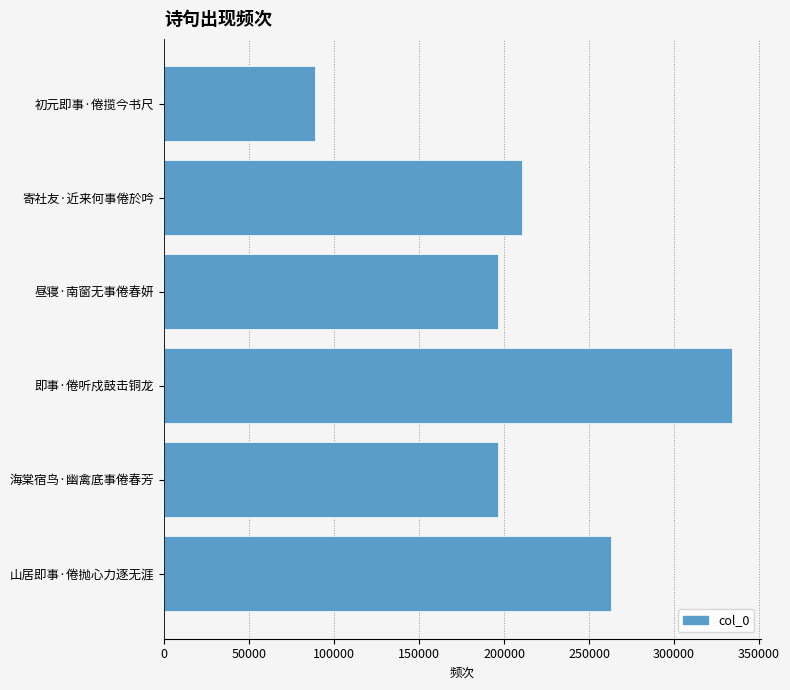

What is the sum of the values at 海棠宿鸟·幽禽底事倦春芳 and 即事·倦听戍鼓击铜龙?

530697